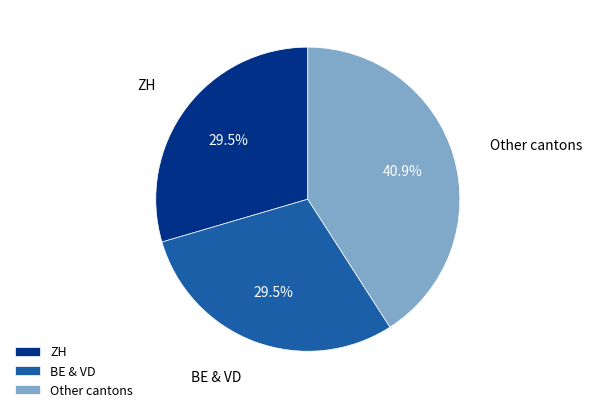

What percentage do BE & VD and ZH together represent?

59.1%